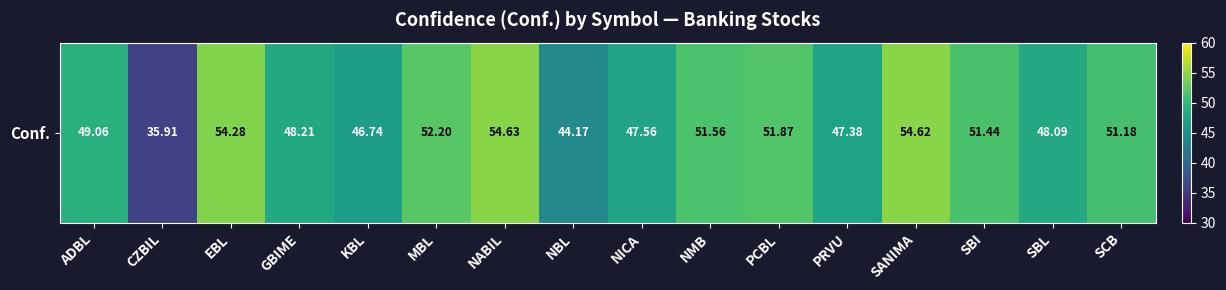

How many data points does each series have?

16